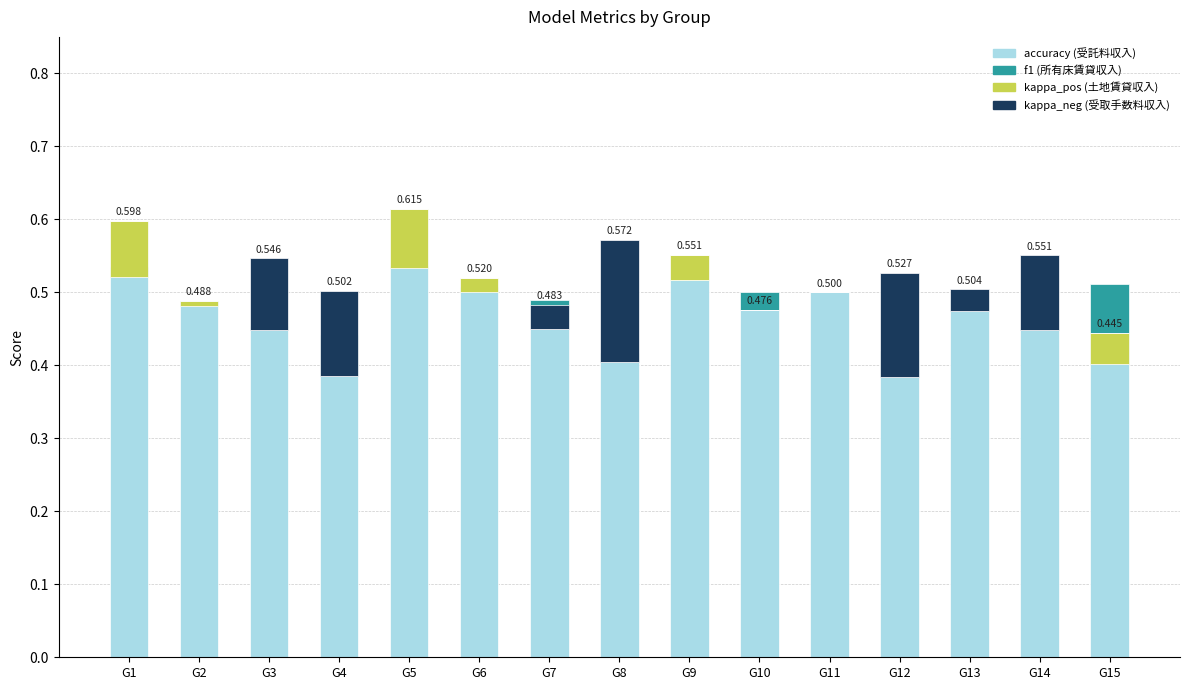

At which label does accuracy reach its peak?

G5